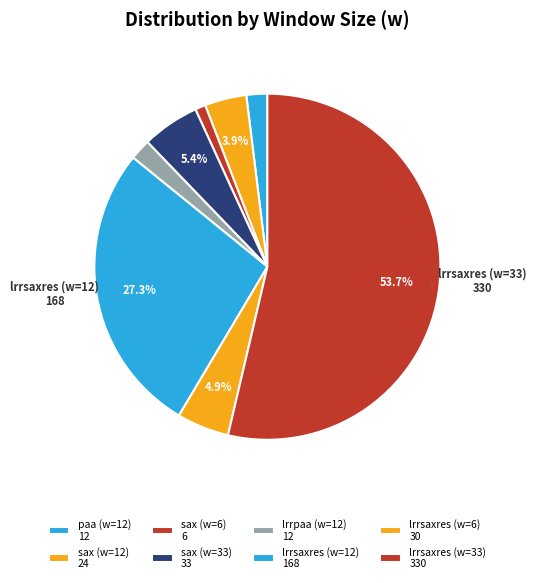

How many segments does this pie chart have?

8